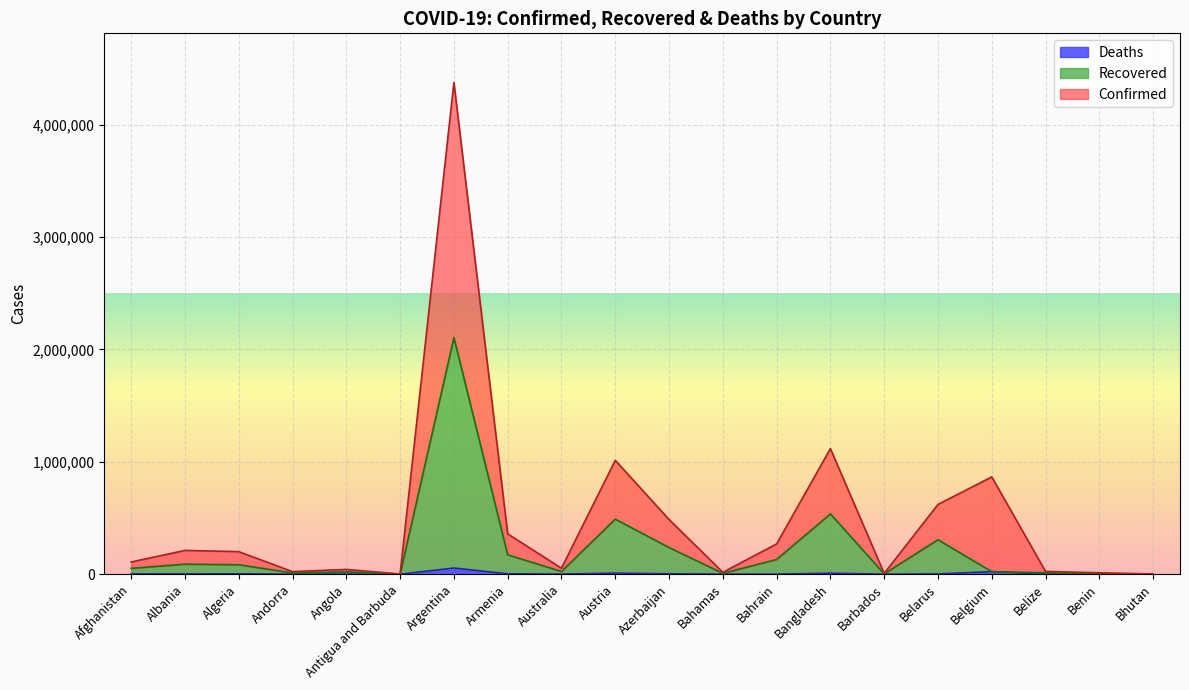

What is the approximate value of Confirmed at Barbados?

40